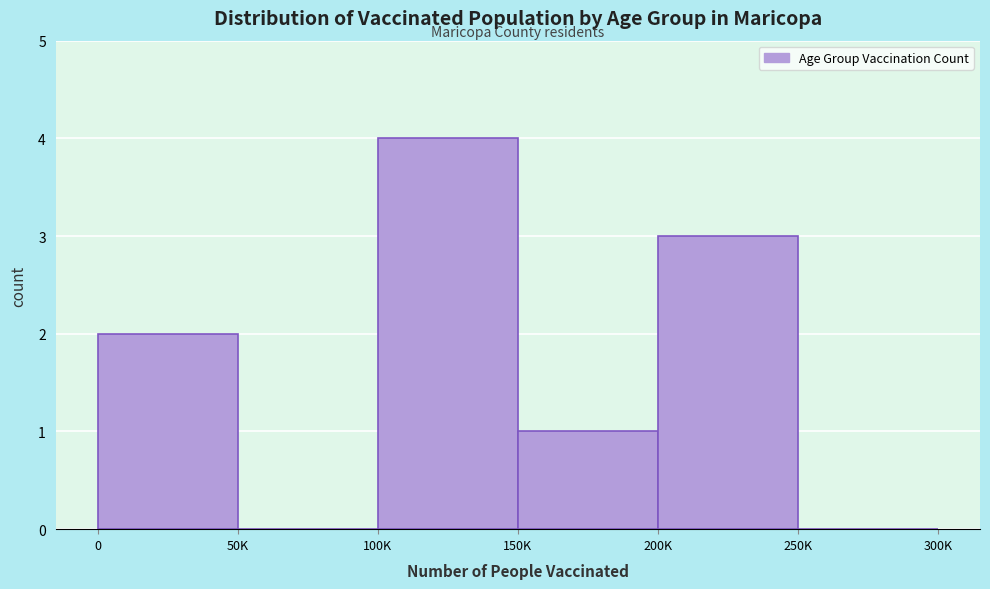

Reading left to right, extract all data points from this chart.

0=2	50K=0	100K=4	150K=1	200K=3	250K=0